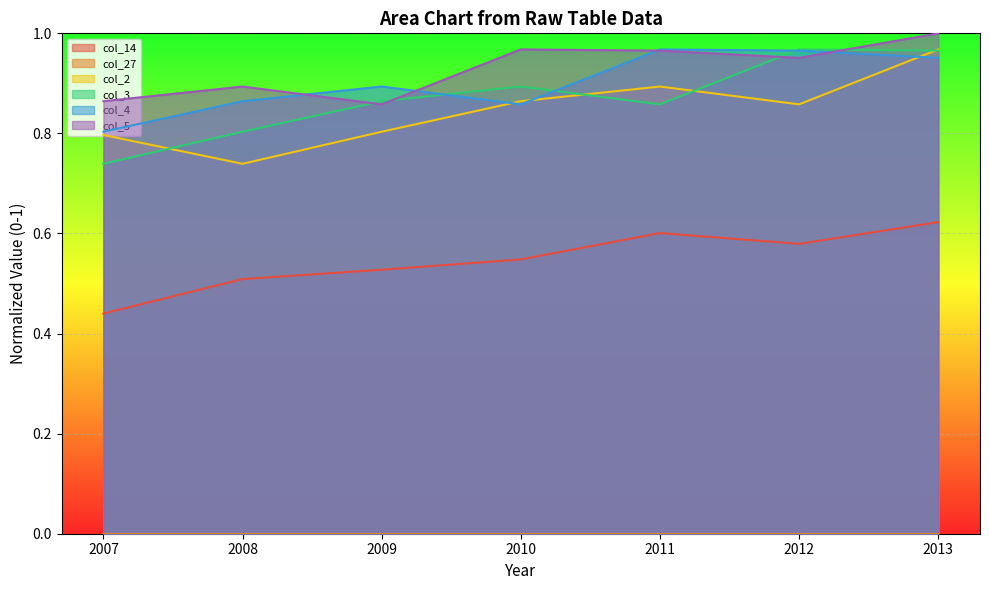

Which series has the largest total across all categories?

col_5